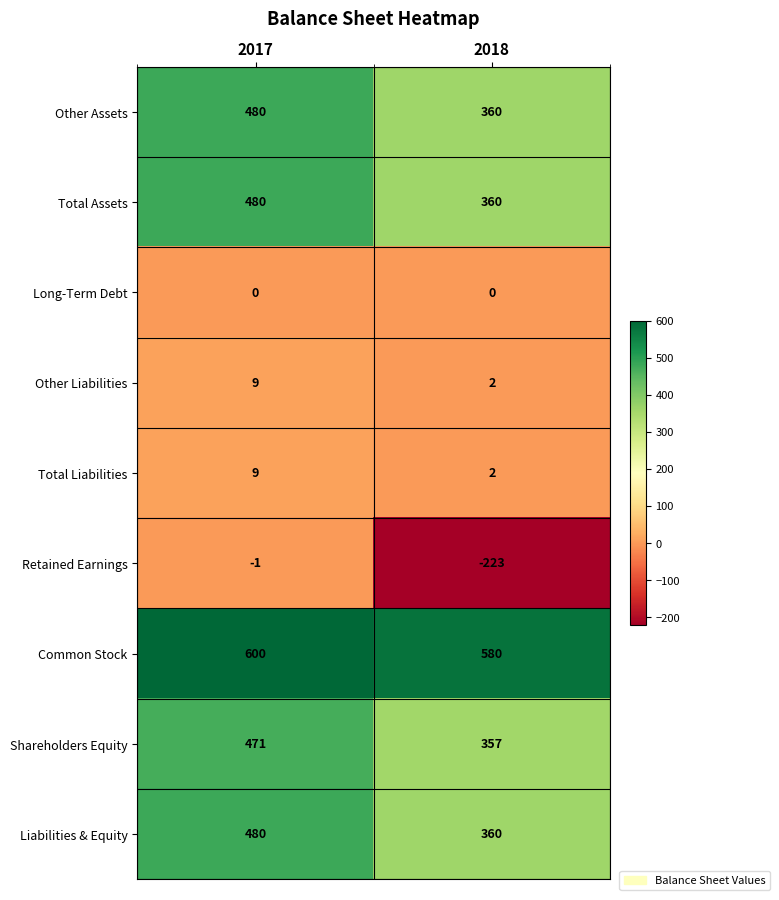

Is it true that Common Stock equals 852 at 2017?

False